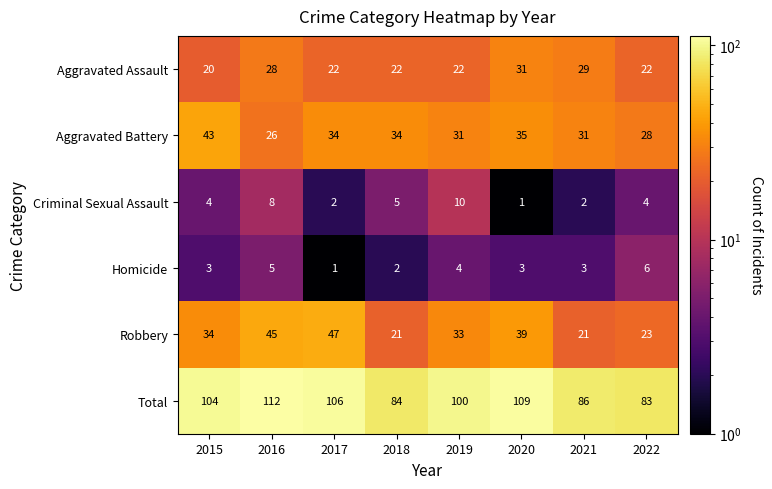

At which label does Aggravated Battery first exceed 34?

2015